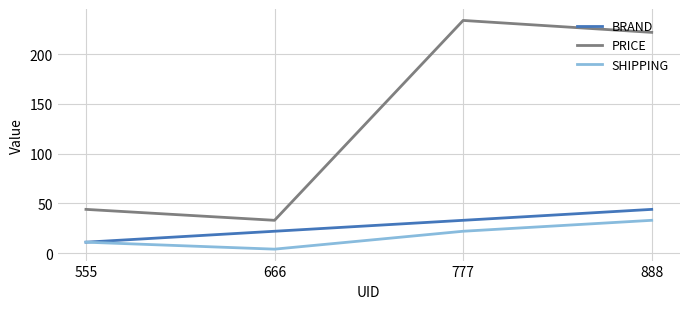

True or false: SHIPPING and PRICE cross at least once.

False